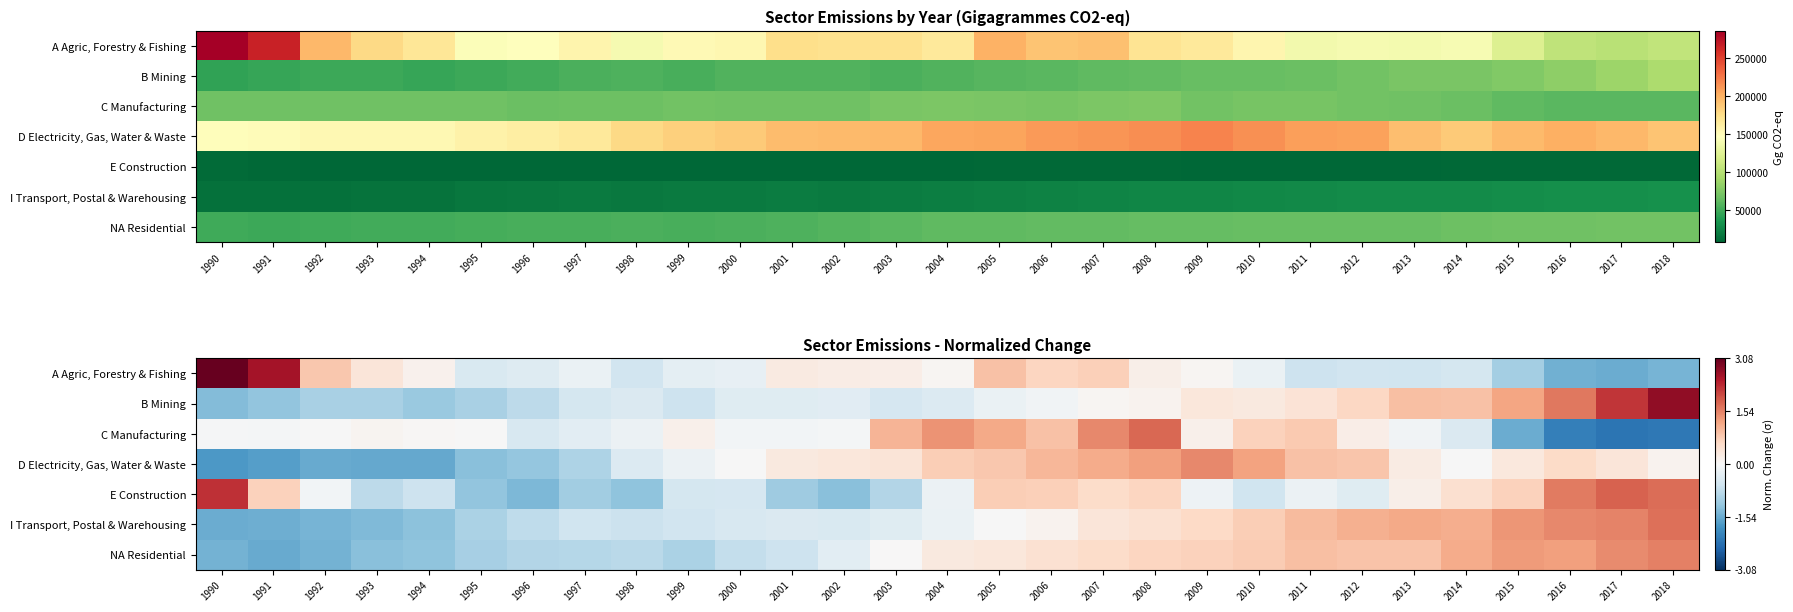

Which category has the highest value across all series?

1990